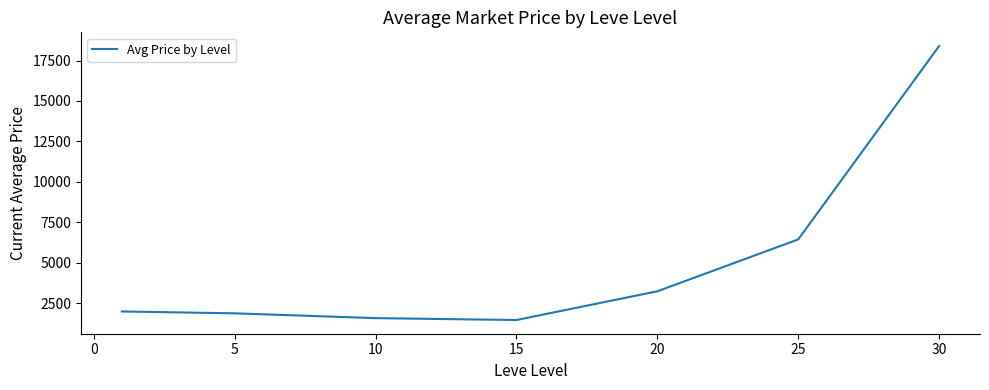

What is the average value?

4988.0